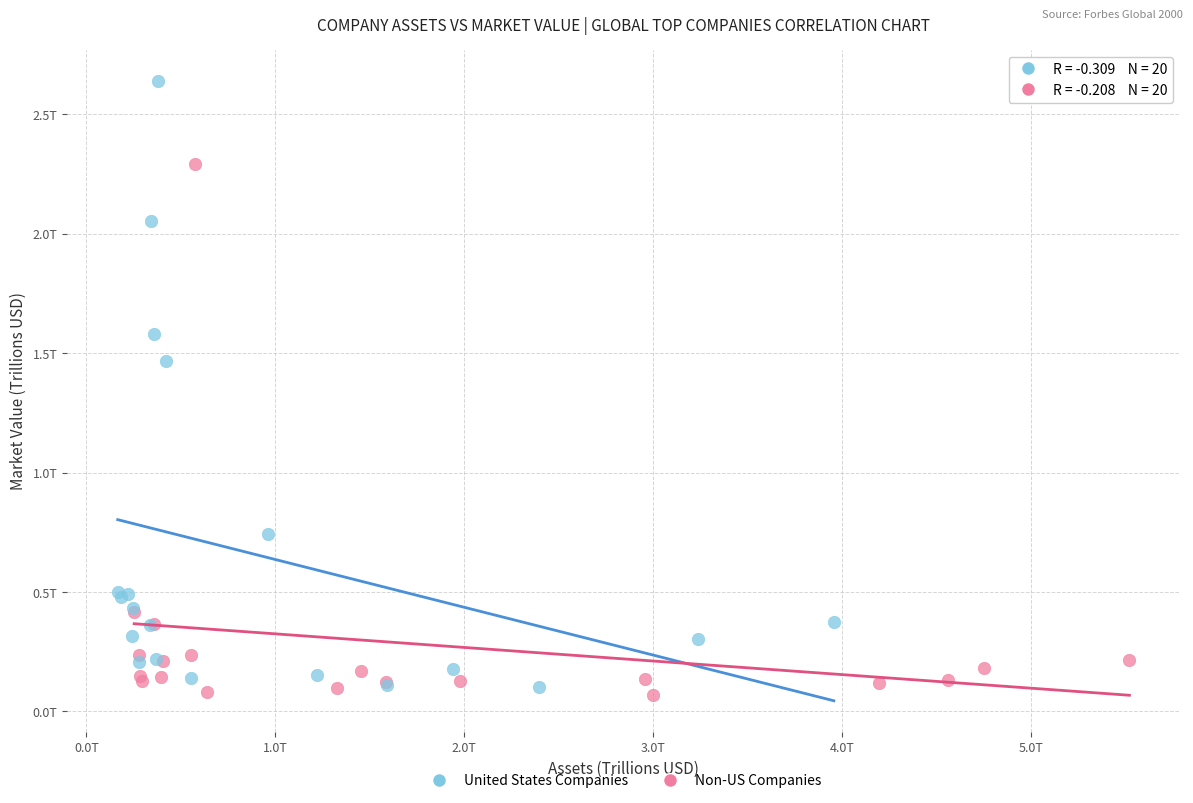

Which series has the widest spread of Y values?

United States Companies